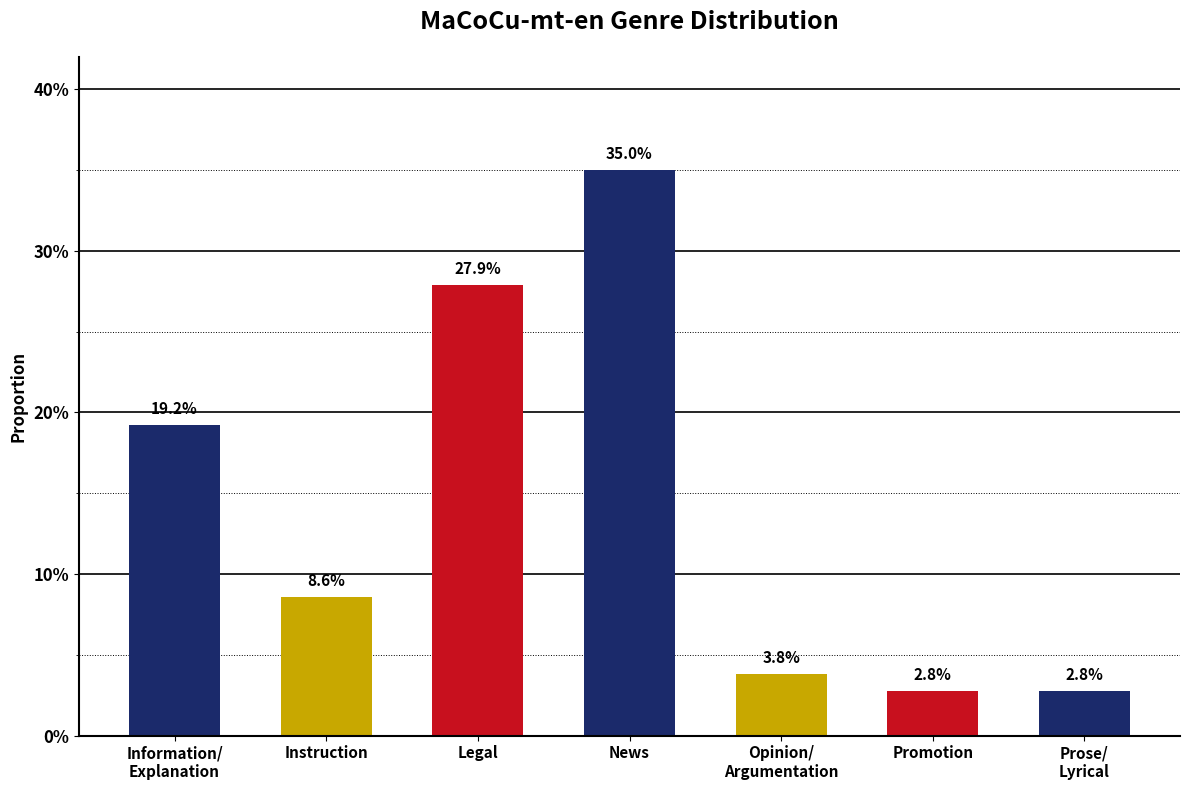

Does the chart contain any negative values?

No